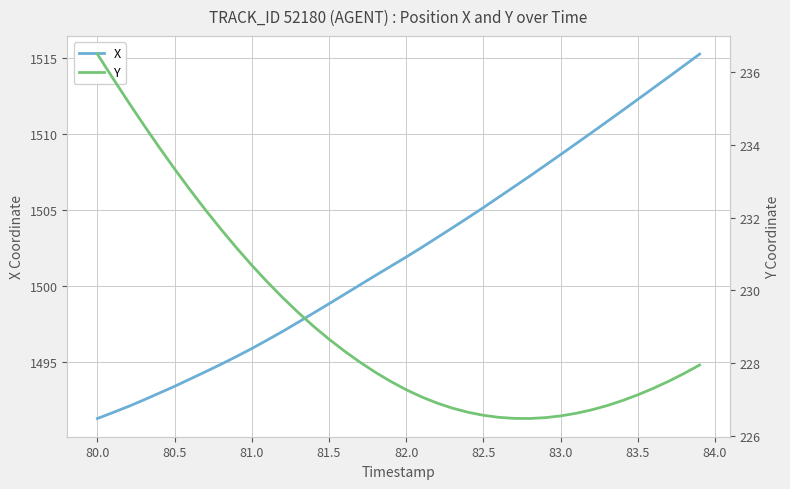

What is the maximum value for X?

1515.3